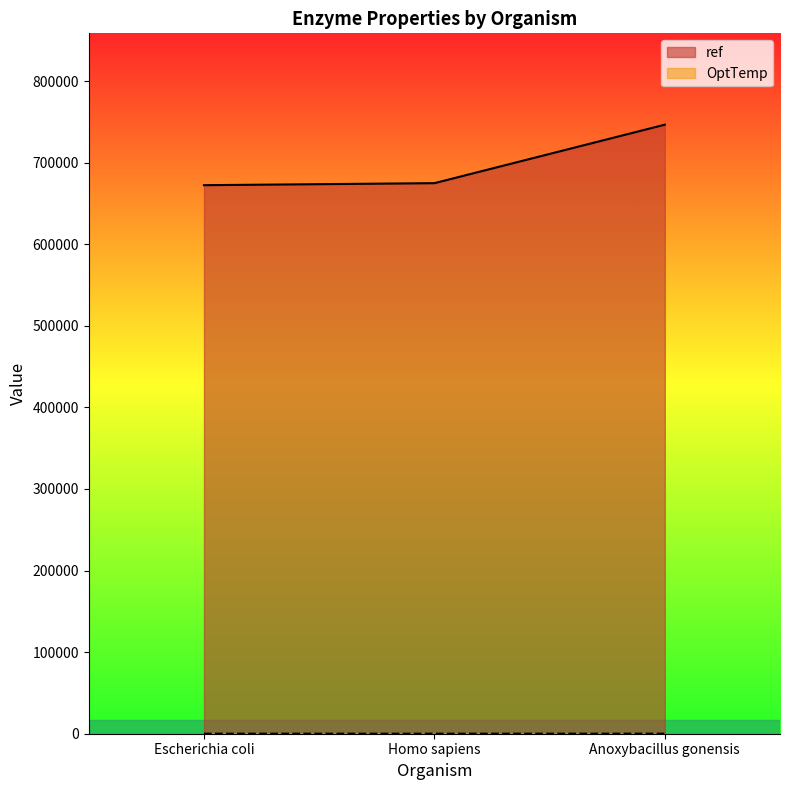

What position from the right is Homo sapiens?

2